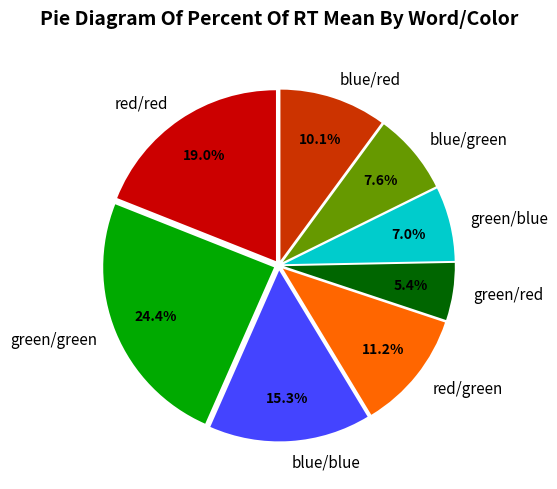

Which has a higher value, green/red or blue/red?

blue/red